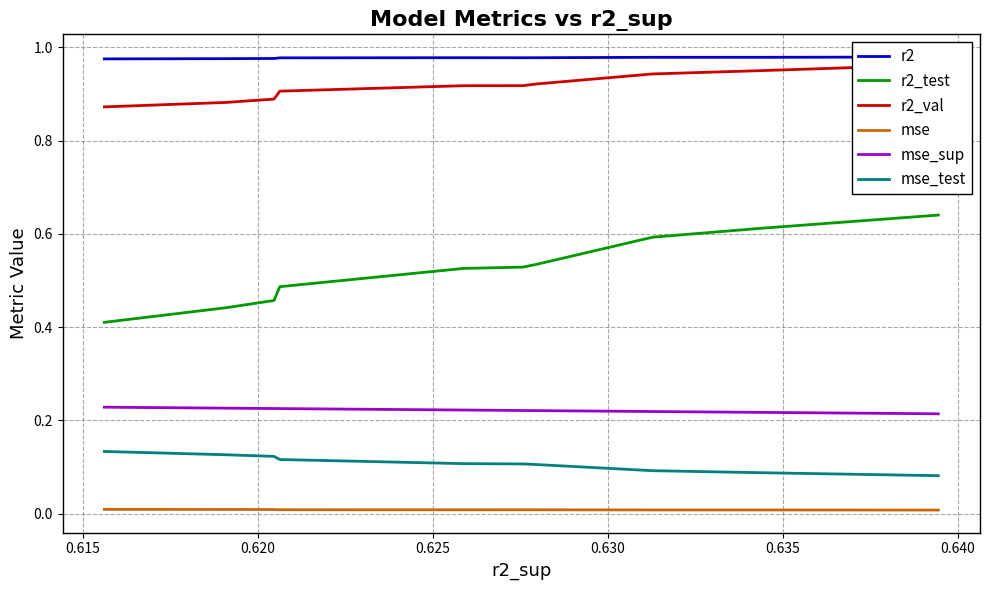

List the series in order of their peak value, highest first.

r2, r2_val, r2_test, mse_sup, mse_test, mse